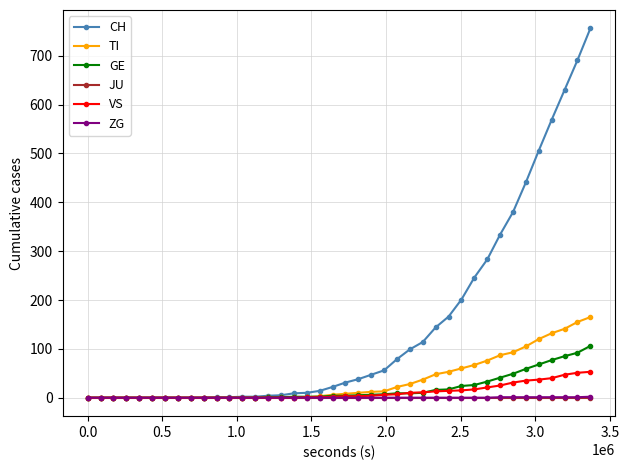

At how many categories does at least one series exceed 579?

3